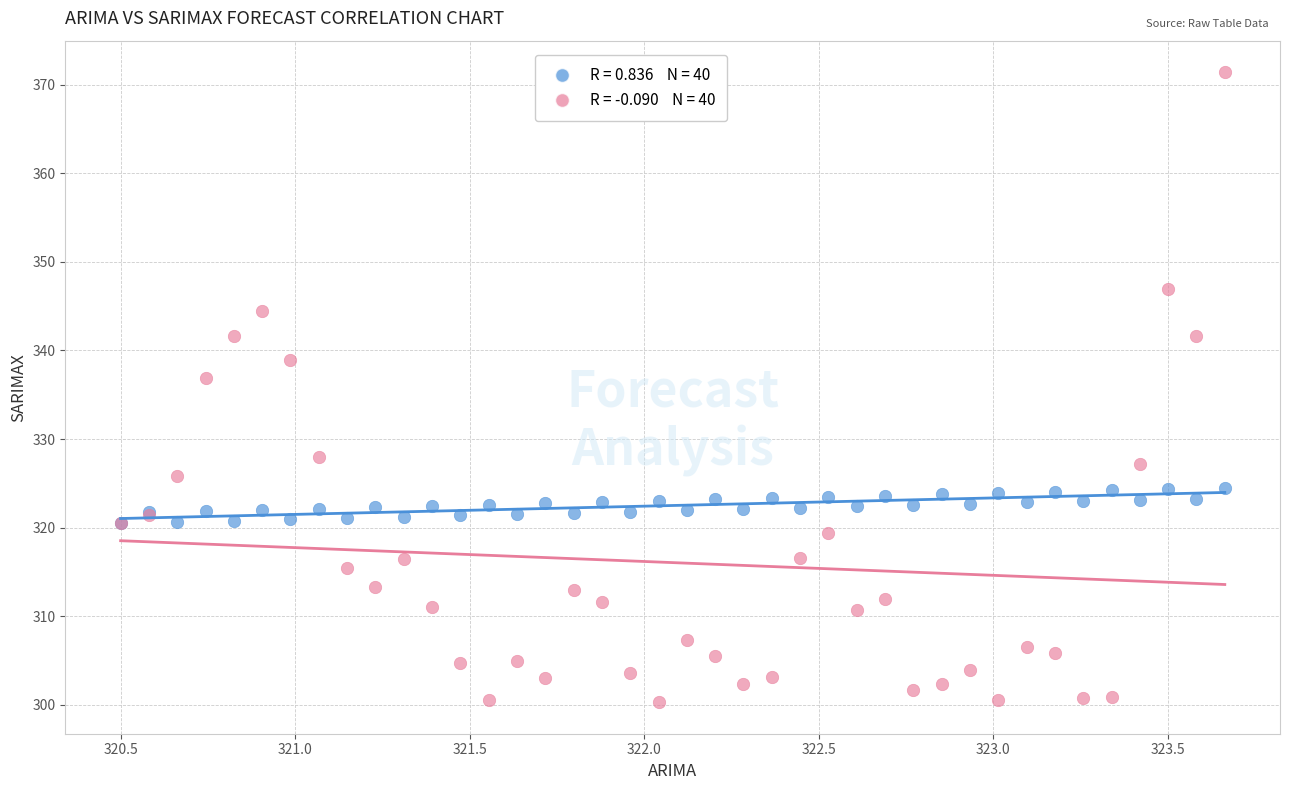

Across all series, what Y value is closest to 335?

336.9